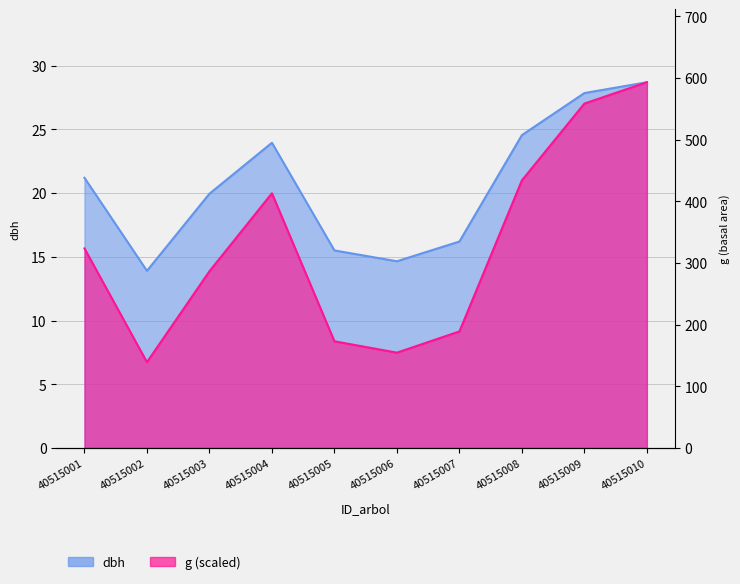

True or false: g and dbh cross at least once.

False